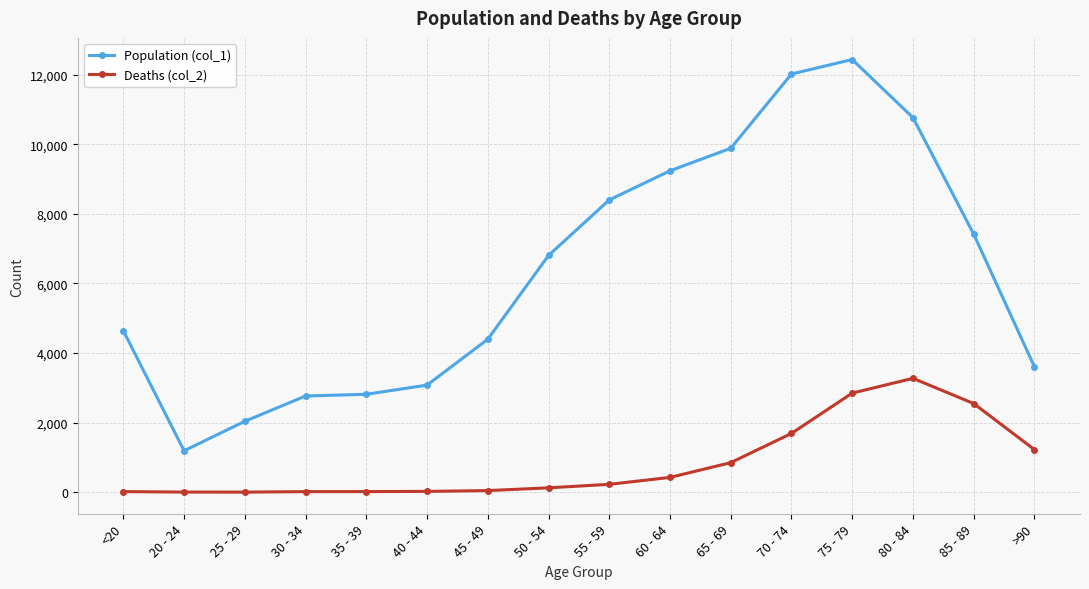

List the series in order of their overall mean, lowest first.

Deaths (col_2), Population (col_1)